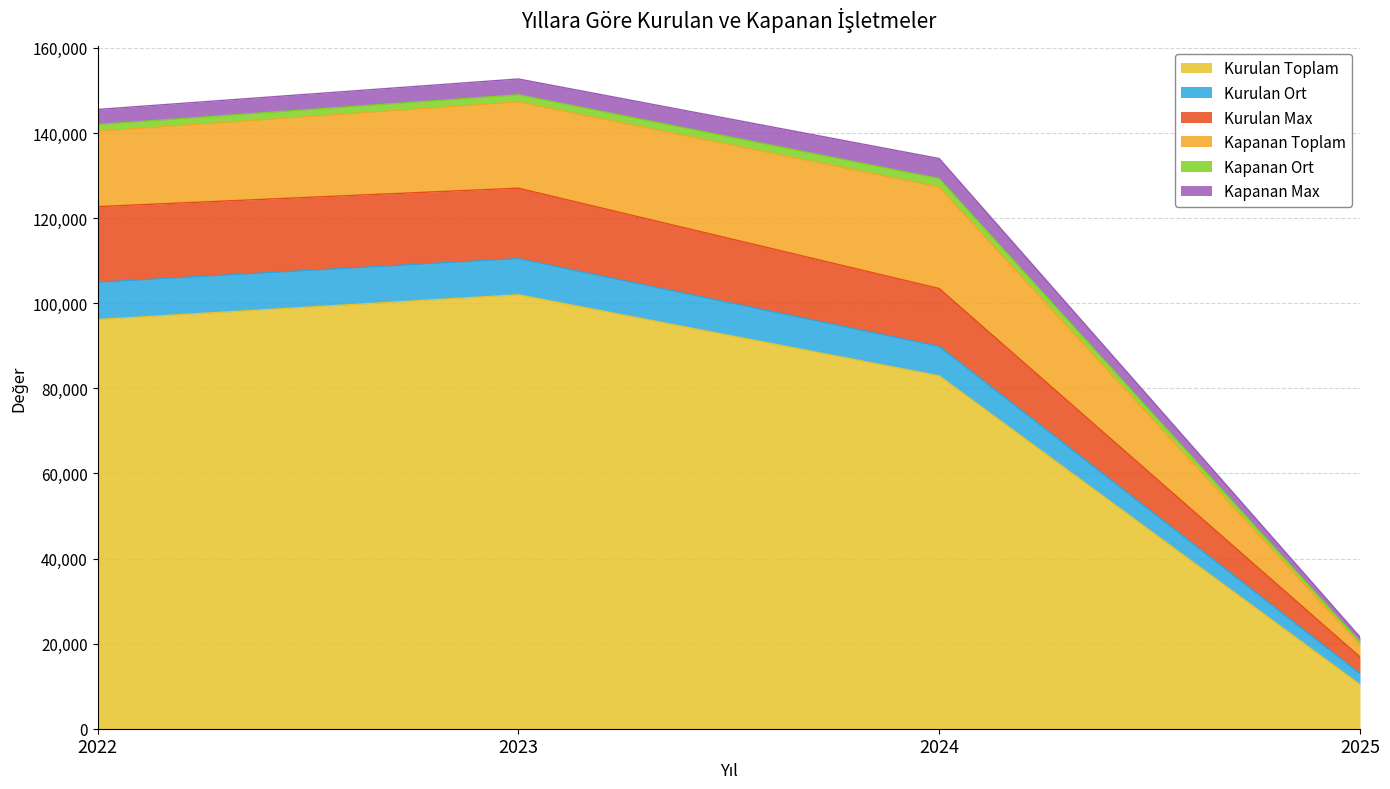

True or false: Kurulan Toplam and Kurulan Max intersect in this chart.

False